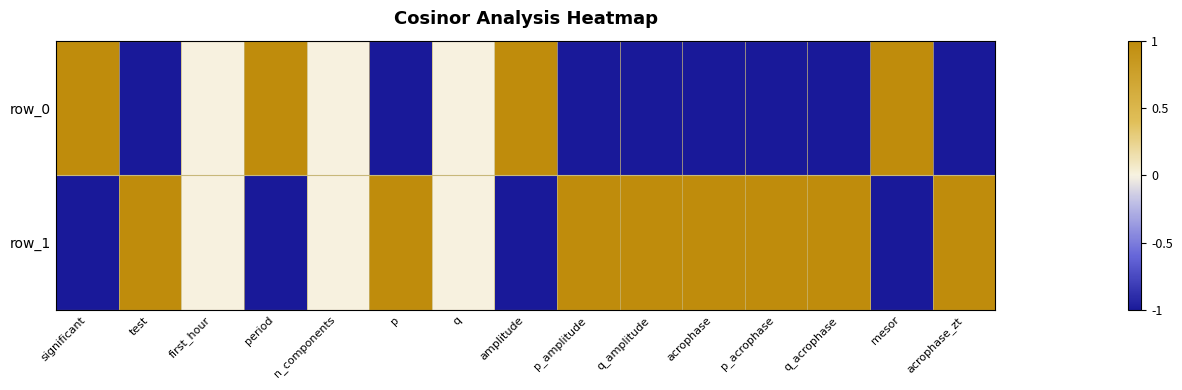

At q_acrophase, list the series in order from largest to smallest.

row_1, row_0